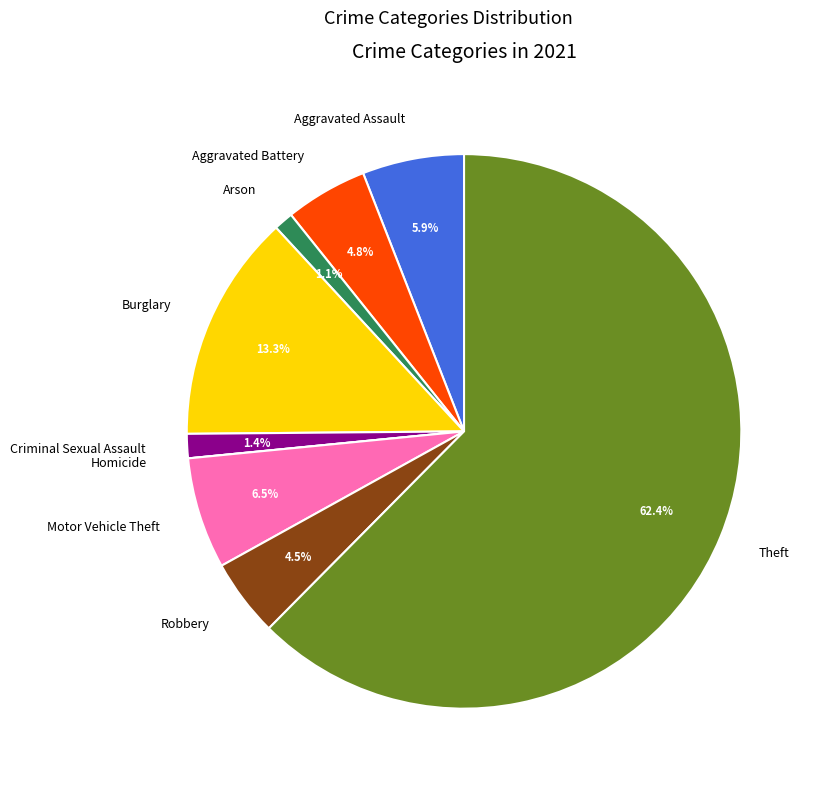

Does any single category account for the majority?

Yes